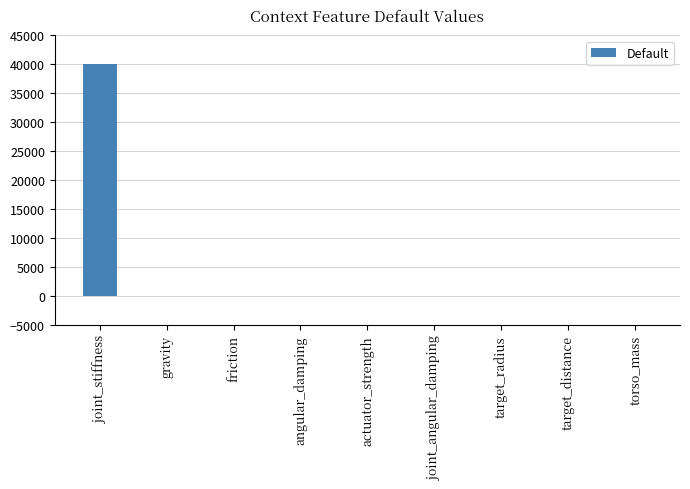

At which label does the data first exceed 0?

joint_stiffness